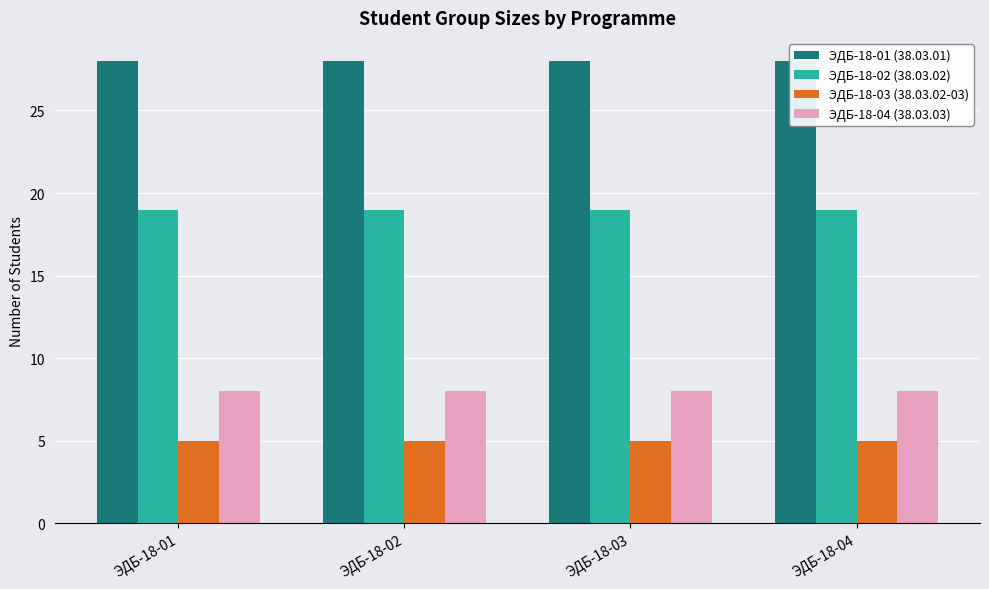

Which has a higher value, ЭДБ-18-01 or ЭДБ-18-03?

ЭДБ-18-01